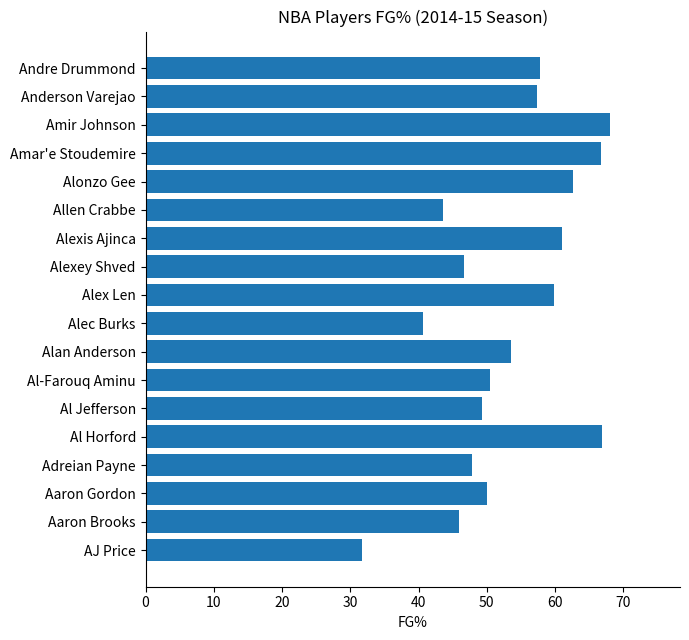

Is it true that the value at Anderson Varejao is 92.6?

False